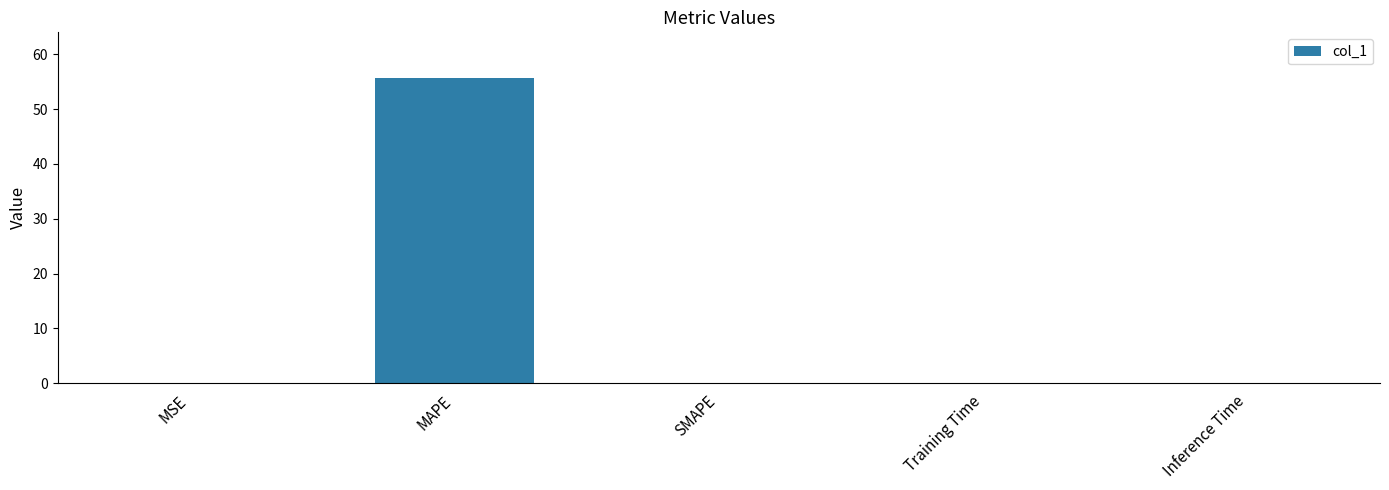

What is the maximum value shown in the chart?

55.6